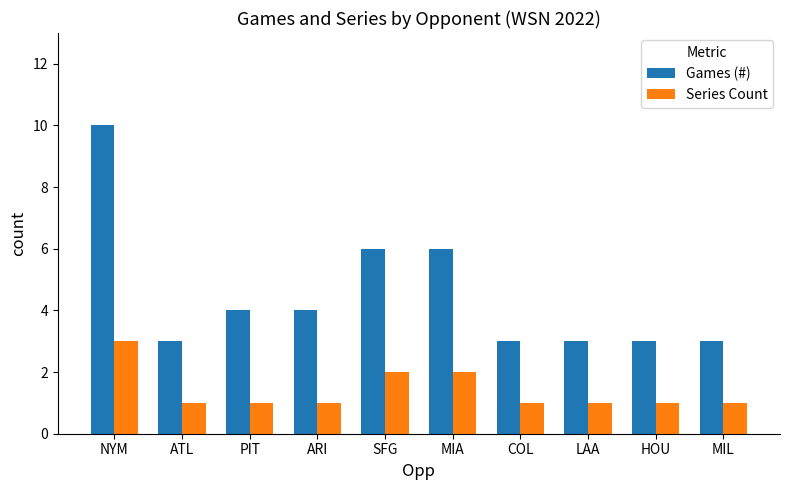

Which series has the widest spread of values?

Games (#)